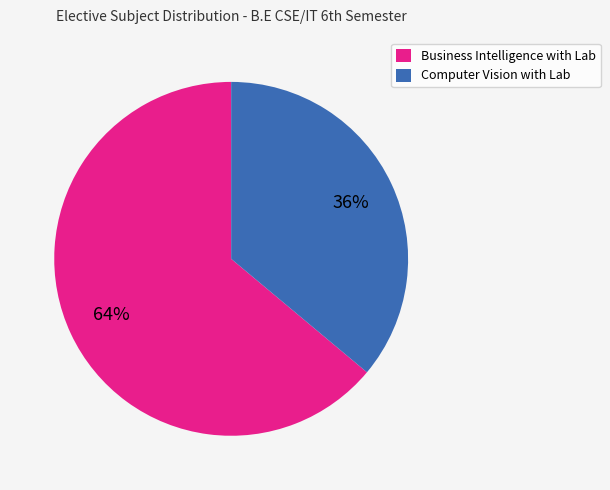

What is the ratio of the value at Computer Vision with Lab to the value at Business Intelligence with Lab?

0.6